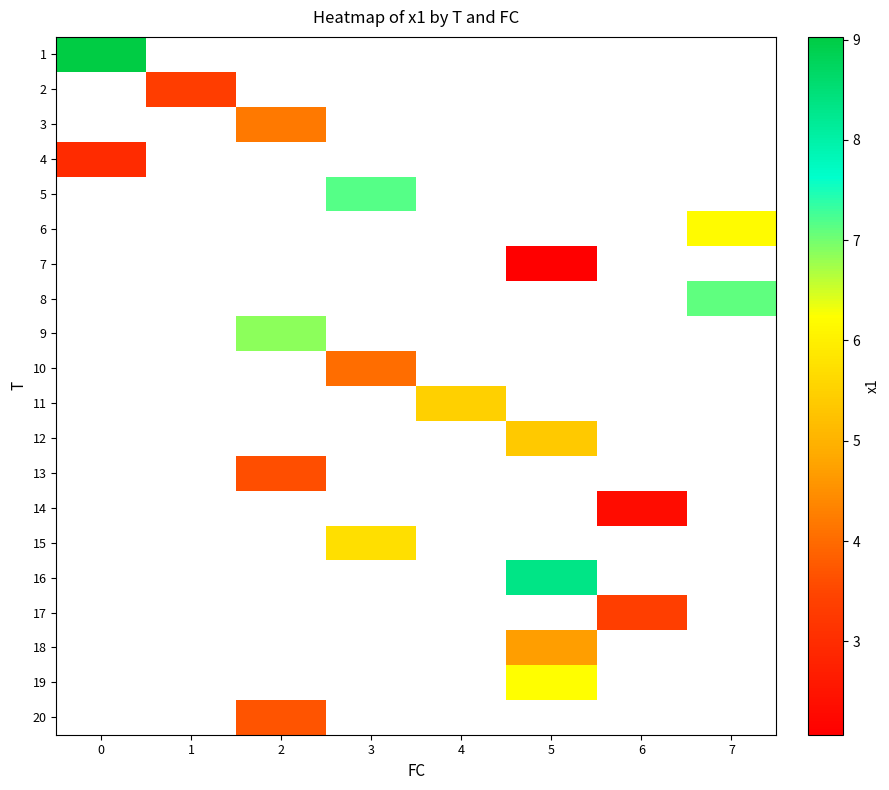

How many series are shown in this chart?

20